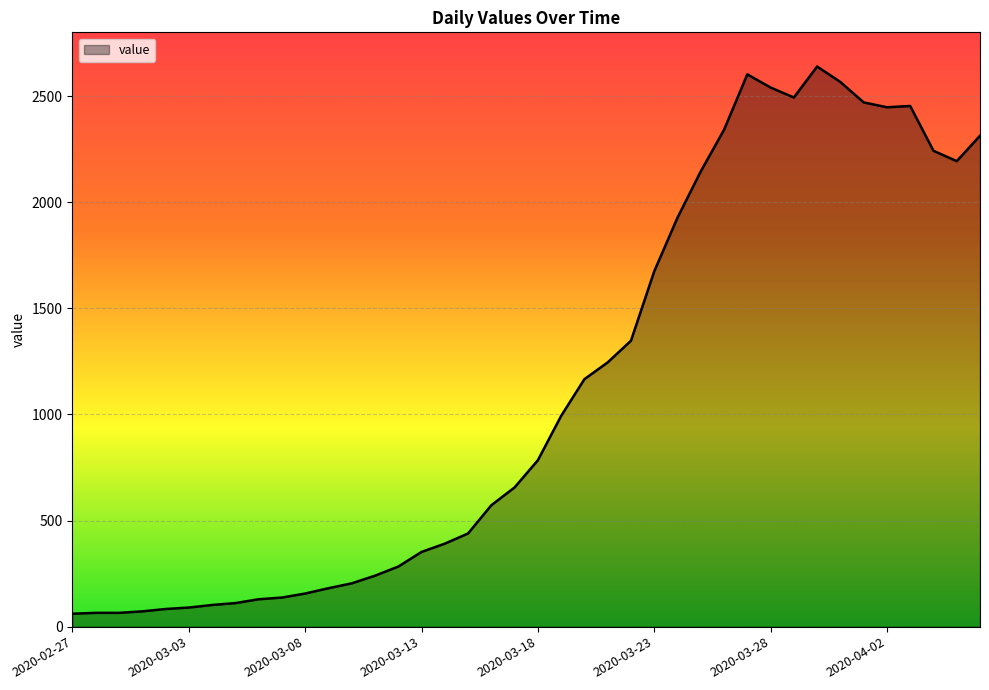

What is the difference between the maximum and minimum values?

2578